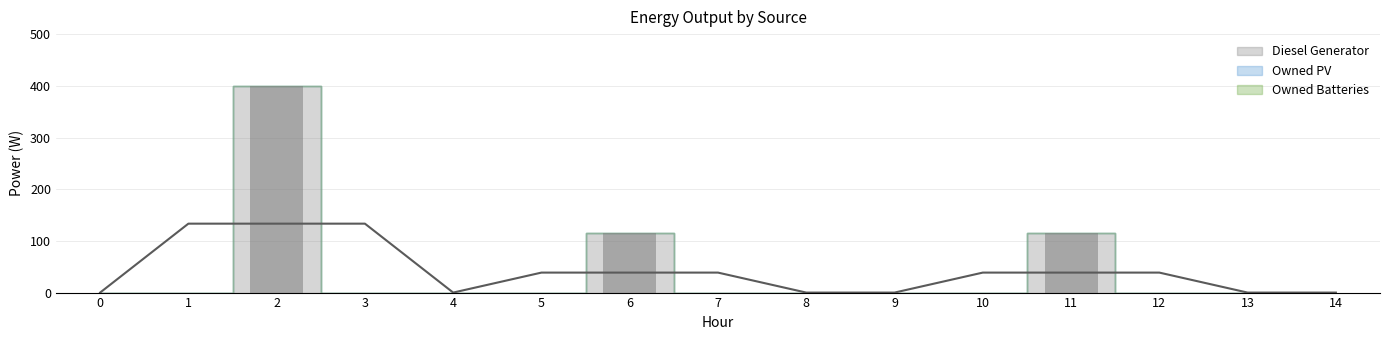

What is the value of the Diesel Generator bar at the 3rd from the left?

400